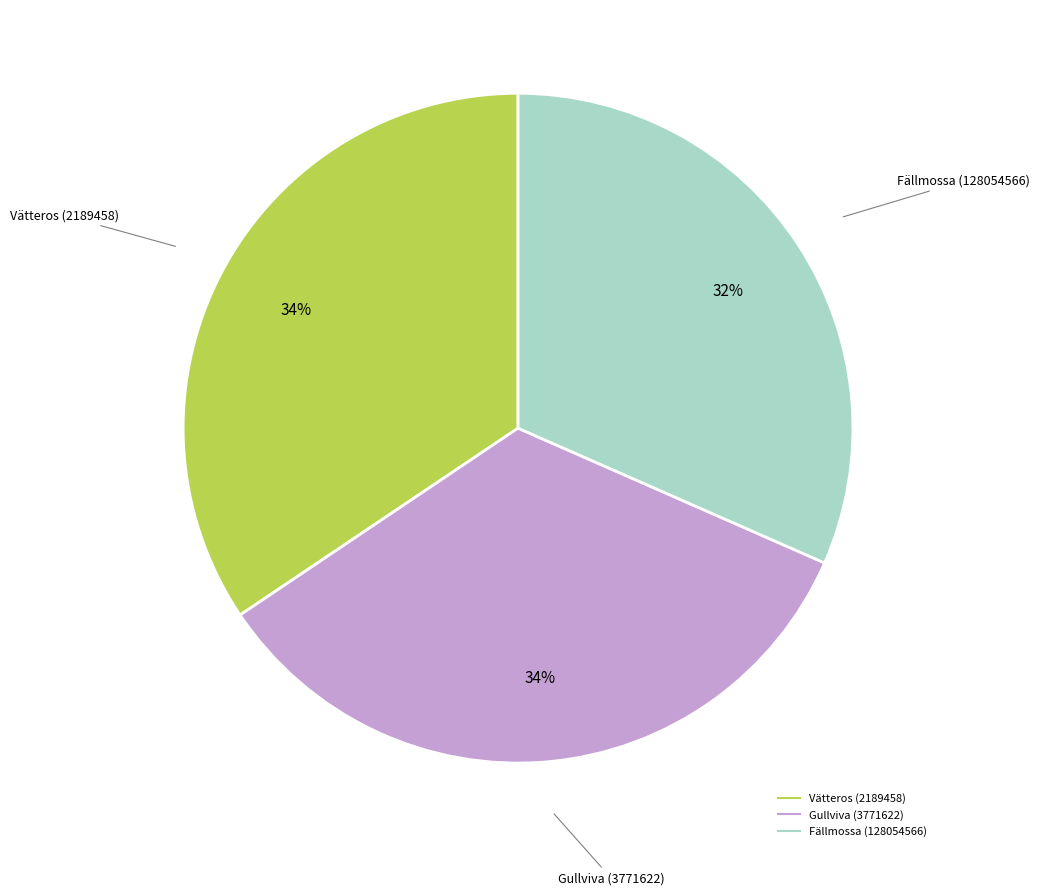

To the nearest percent, what portion does Fällmossa (128054566) represent?

32%